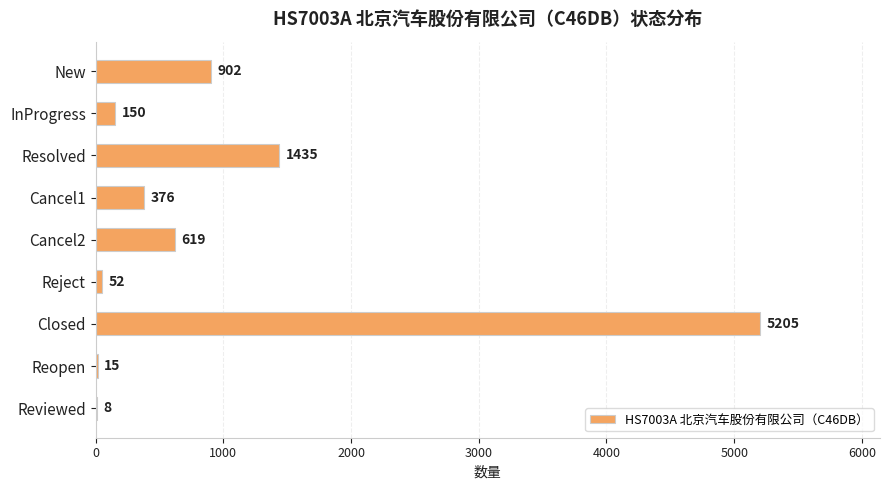

What is the sum of all values?

8762